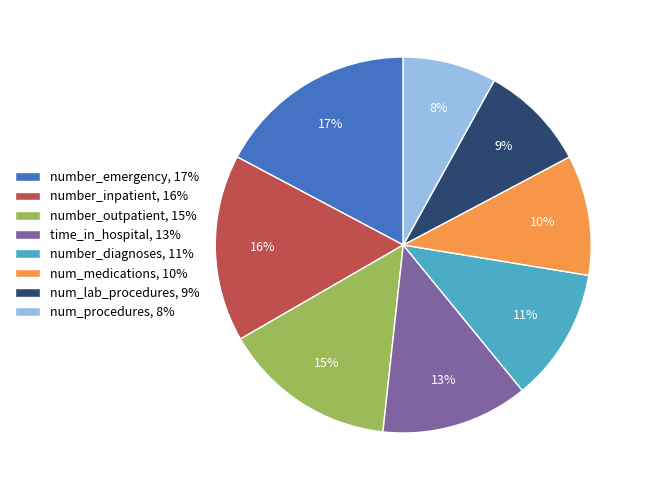

Does number_diagnoses, 11% represent more than half of the total?

No